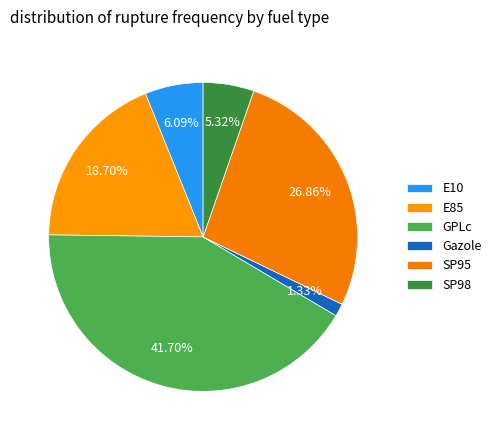

How many segments does this pie chart have?

6